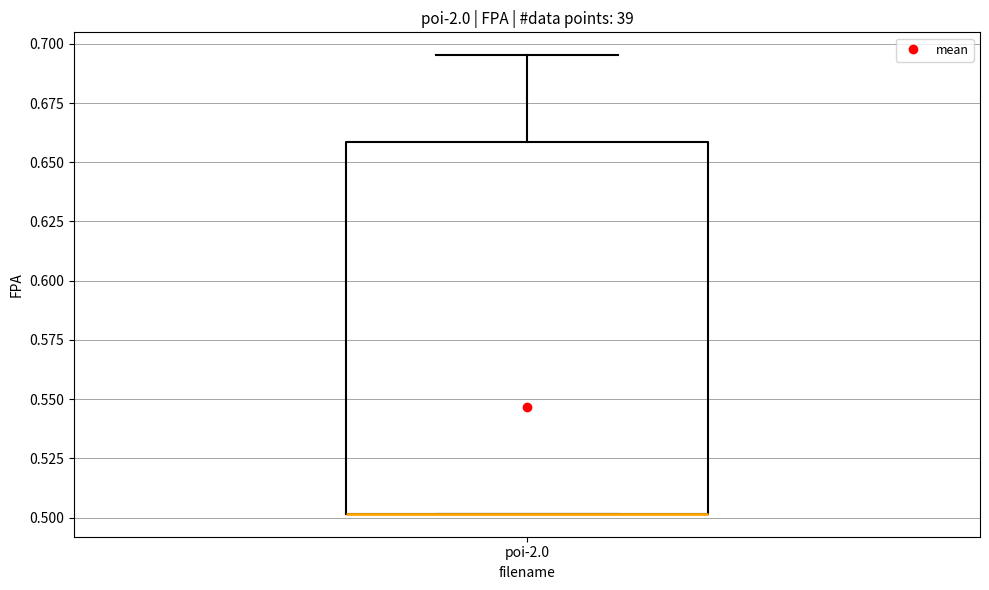

Read this box plot against the y-axis: the position of the median line, the range covered by the box, and the ends of both whiskers. The values are not printed on the chart, so give them approximately, as read against the axis.

median 0.500 (drawn on the box's lower edge), box 0.500 to 0.660, whiskers 0.500 to 0.695